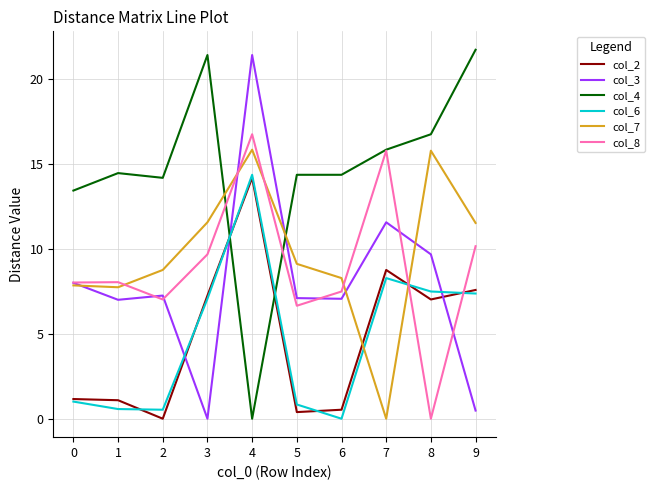

Which series ends up on top after the final intersection of col_8 and col_6?

col_8